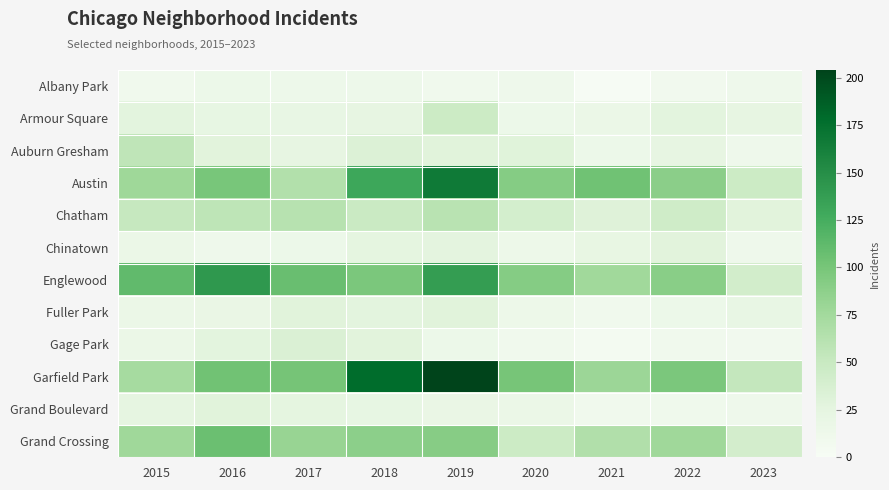

Rank the series at 2021 from highest to lowest value.

Austin, Garfield Park, Englewood, Grand Crossing, Chatham, Chinatown, Armour Square, Auburn Gresham, Fuller Park, Grand Boulevard, Gage Park, Albany Park